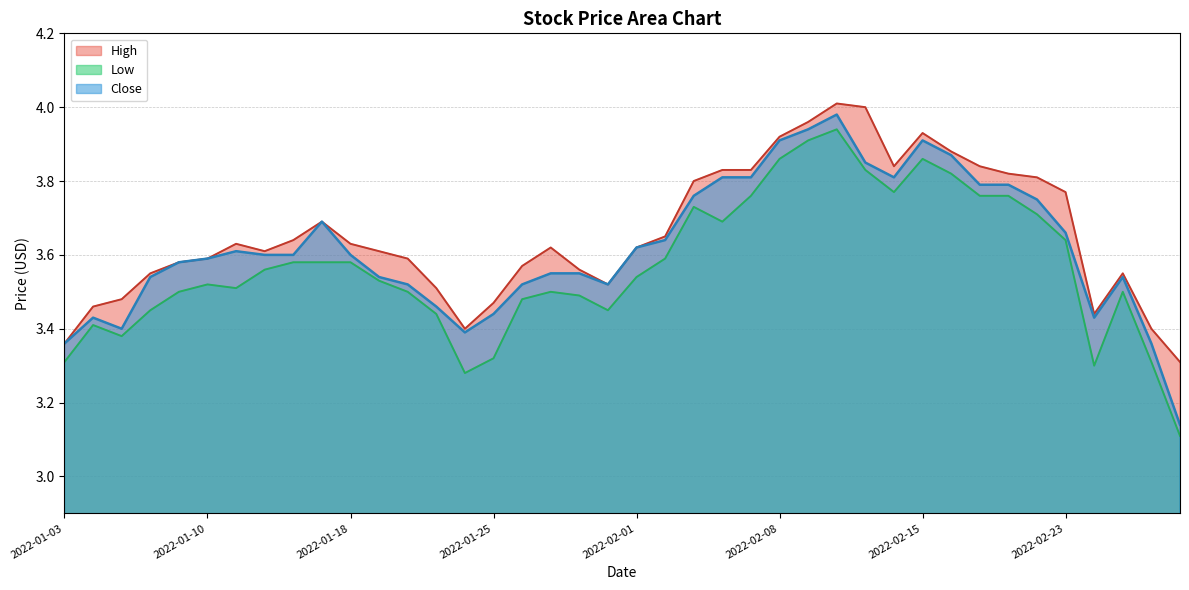

How many lines are shown in the chart?

3